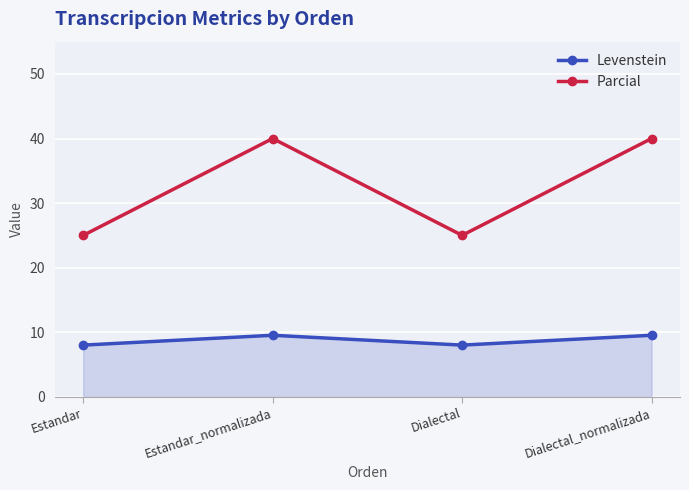

True or false: Parcial has more than 0 interior local peaks.

True